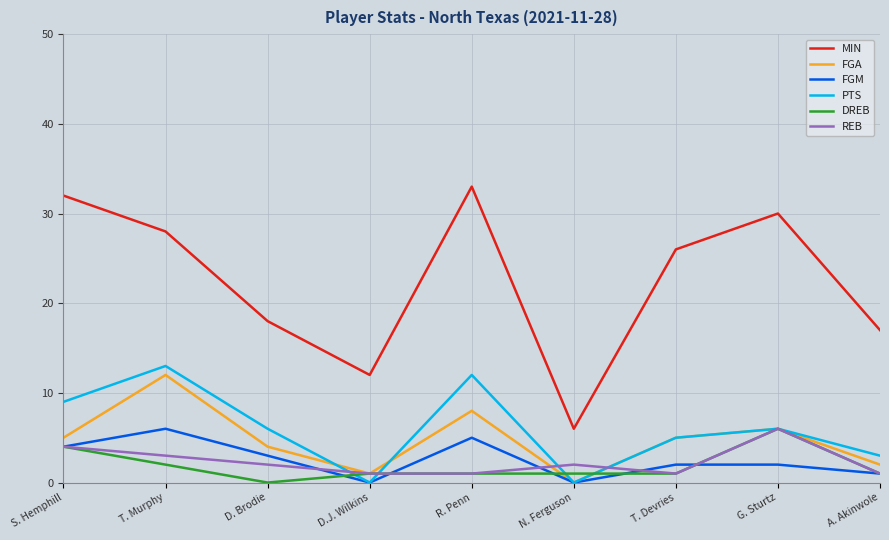

Between D. Brodie and G. Sturtz, which series saw the biggest shift?

MIN